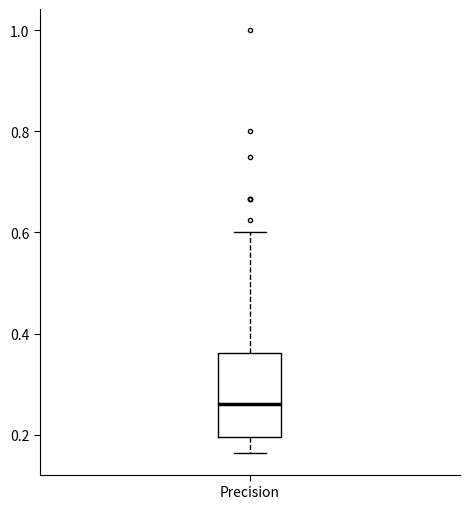

Where does the lower whisker of the box for Precision end on the y-axis? The values are not printed on the chart, so give them approximately, as read against the axis.

0.16